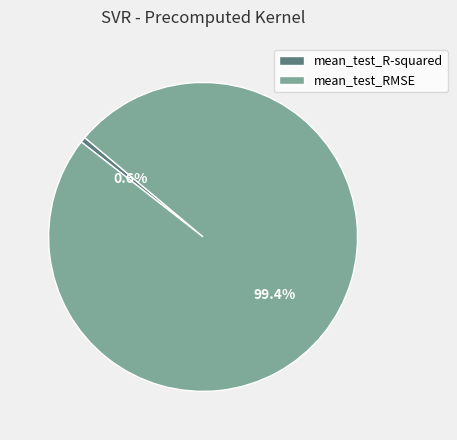

Which slice is the smallest?

mean_test_R-squared